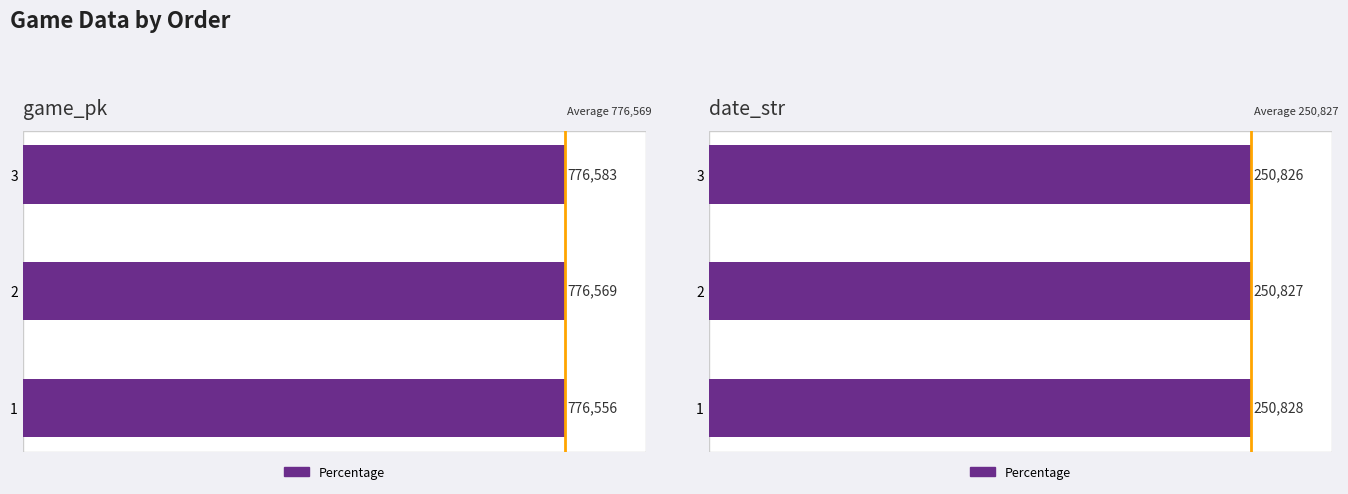

What is the value of the 3rd bar from the left?

250826